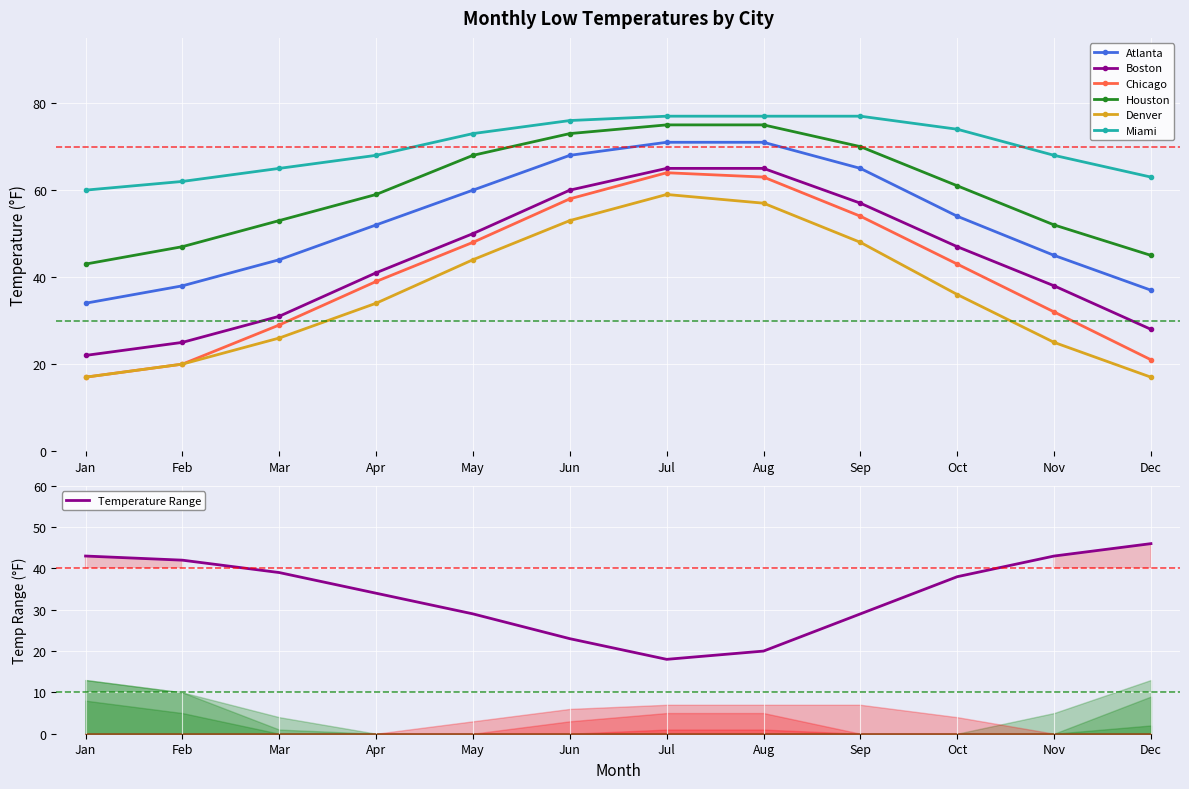

What is the approximate value of Denver at Sep?

48